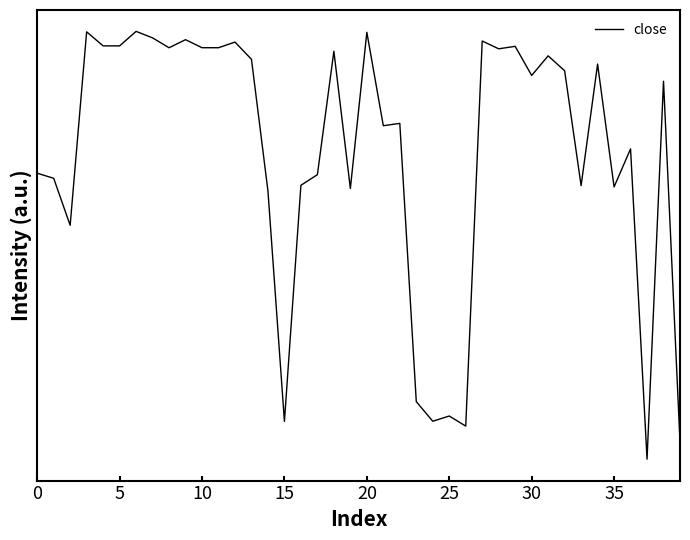

How many interior local valleys (lower than both neighbors) does the data have?

14